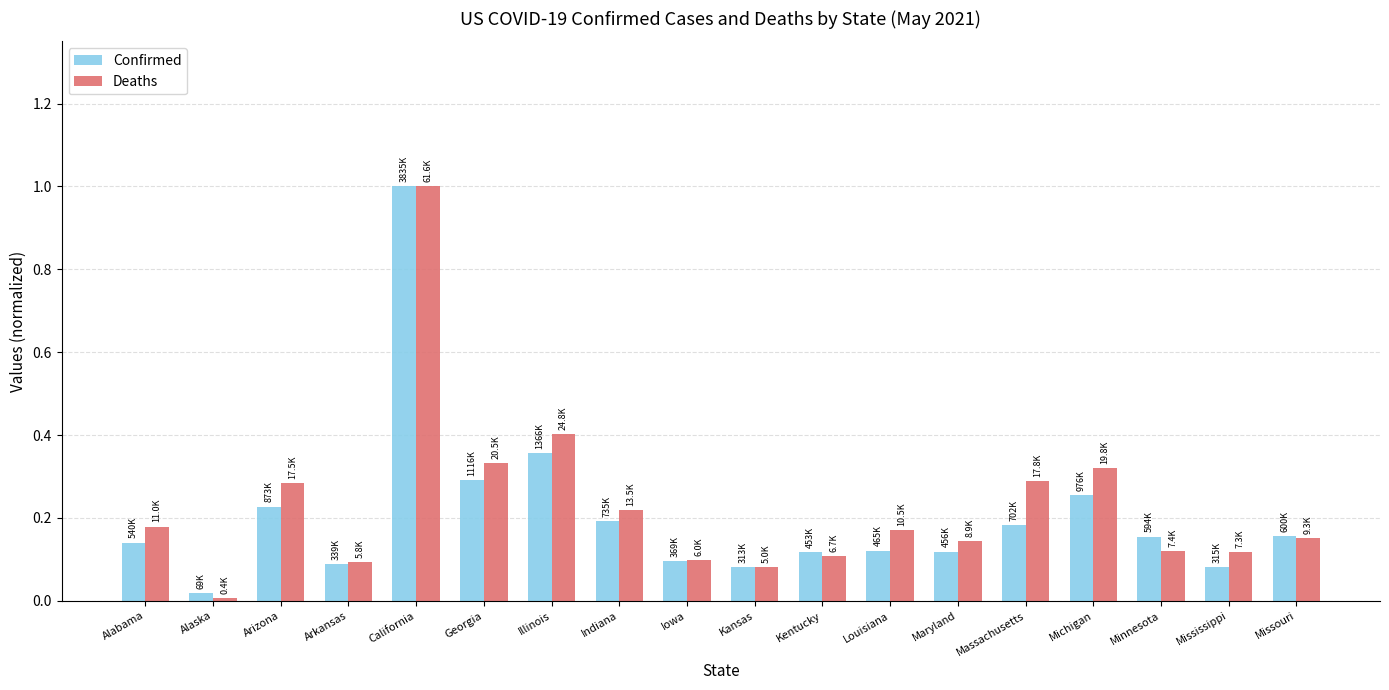

True or false: Deaths has a value of 0.1 at Kansas.

True